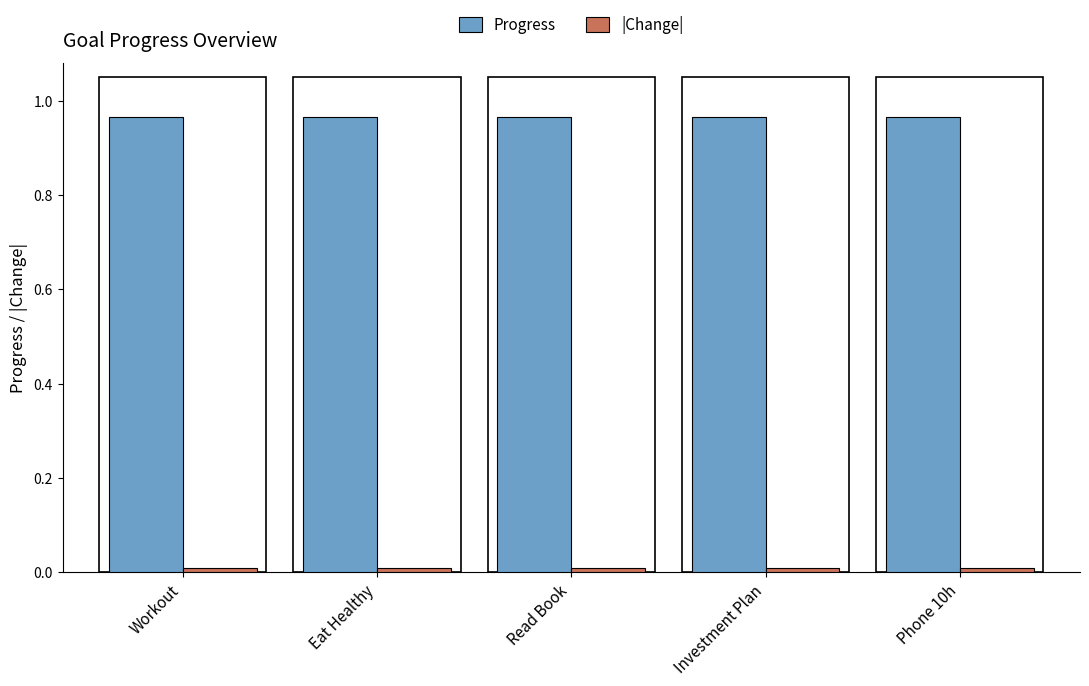

The Progress series shows 0.3 at Investment Plan. True or false?

False